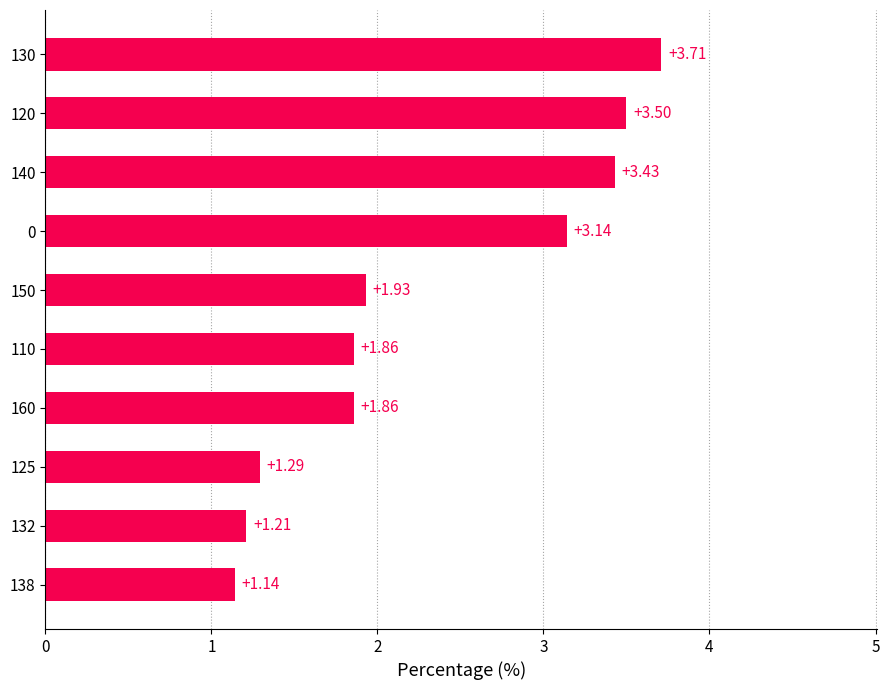

What is the difference between the values at 125 and 130?

2.4